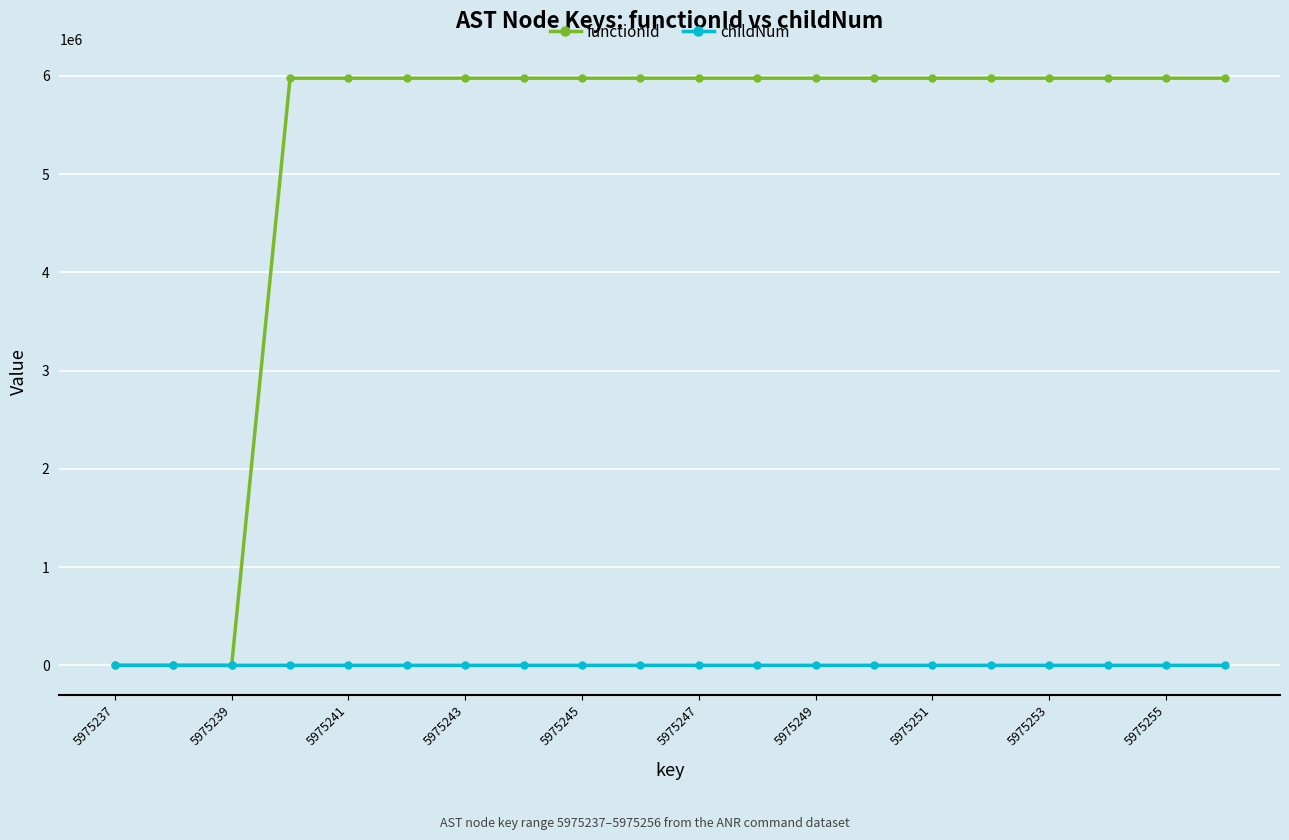

Which series has the largest range (max minus min)?

functionId